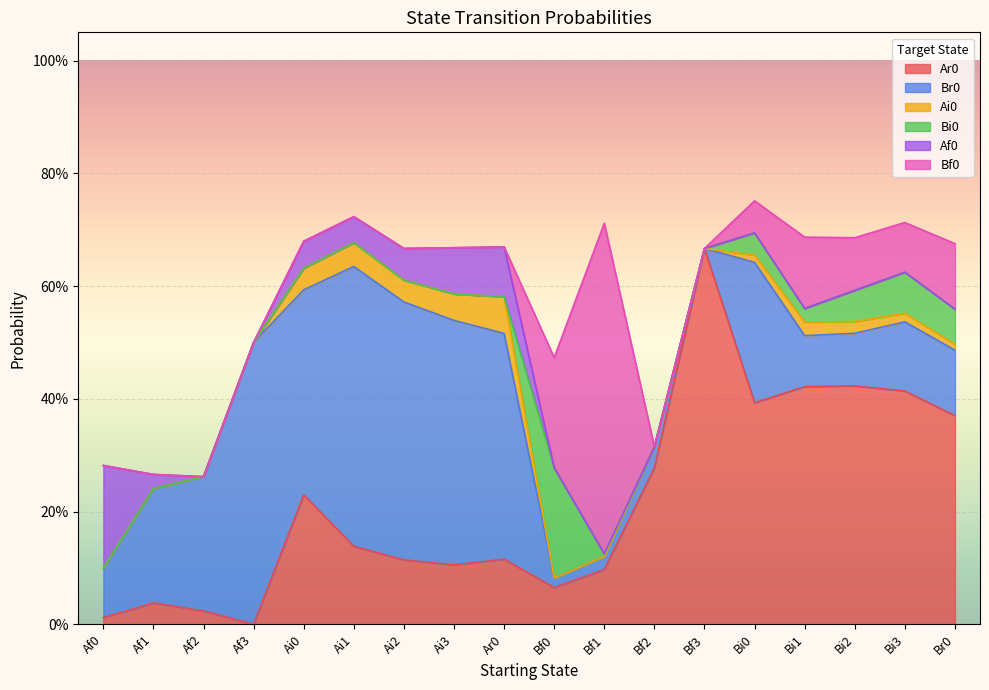

True or false: Ai0 has a value of 0.1 at Ai3.

False